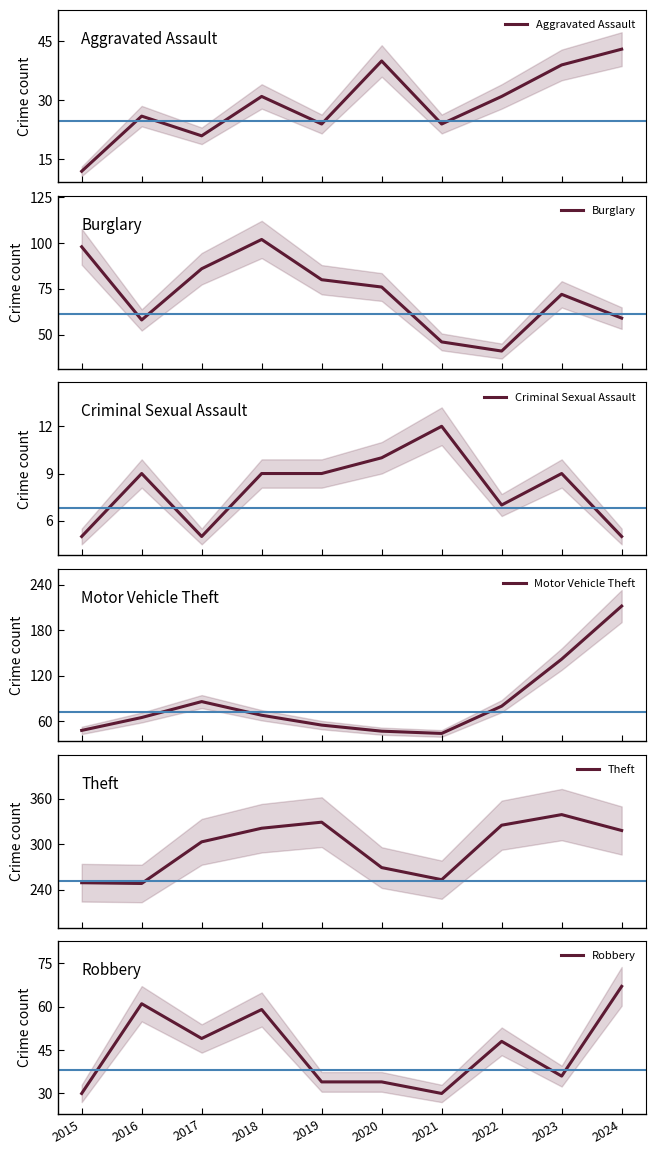

What is the sum of all Criminal Sexual Assault values?

80